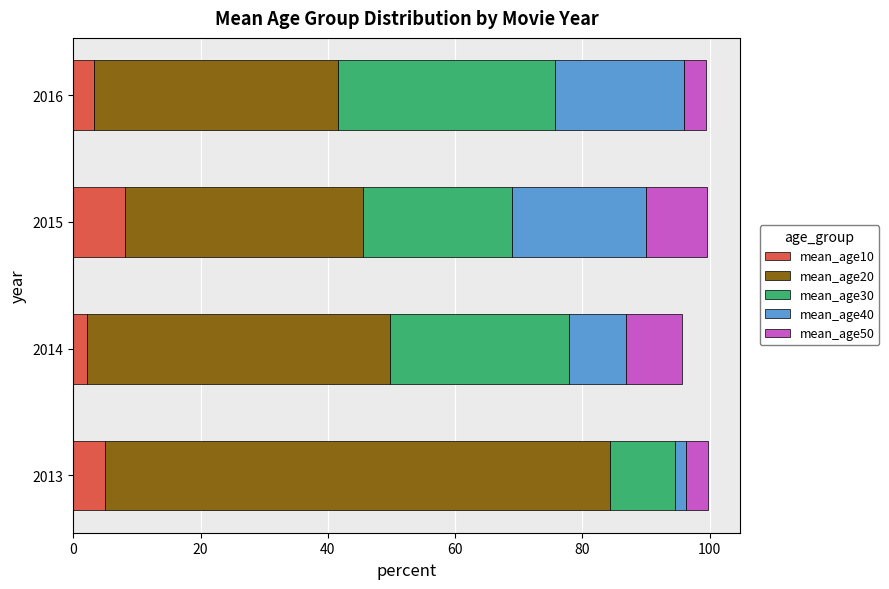

What is the sum of all mean_age10 values?

18.7